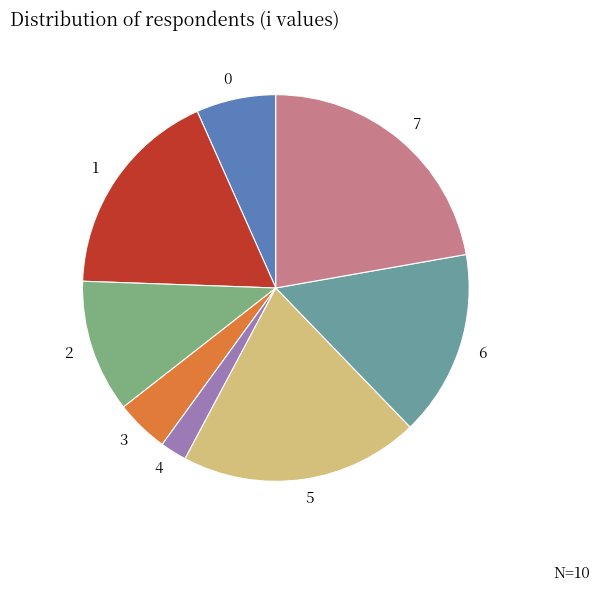

Count the number of slices in the pie.

8